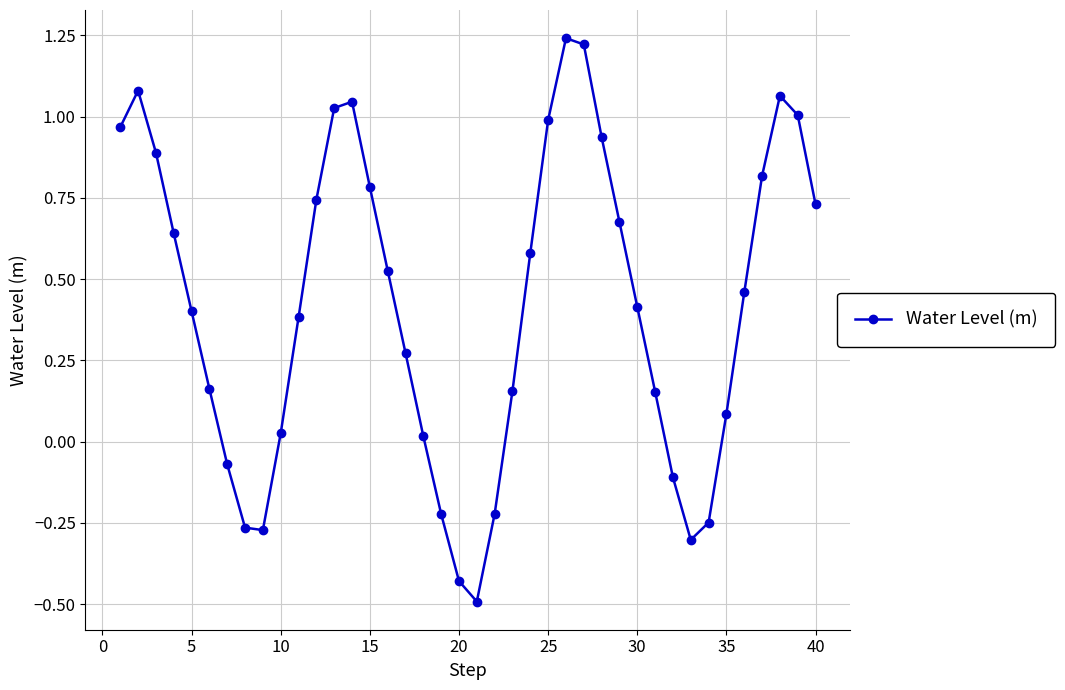

True or false: the data has more than 0 interior local peaks.

True